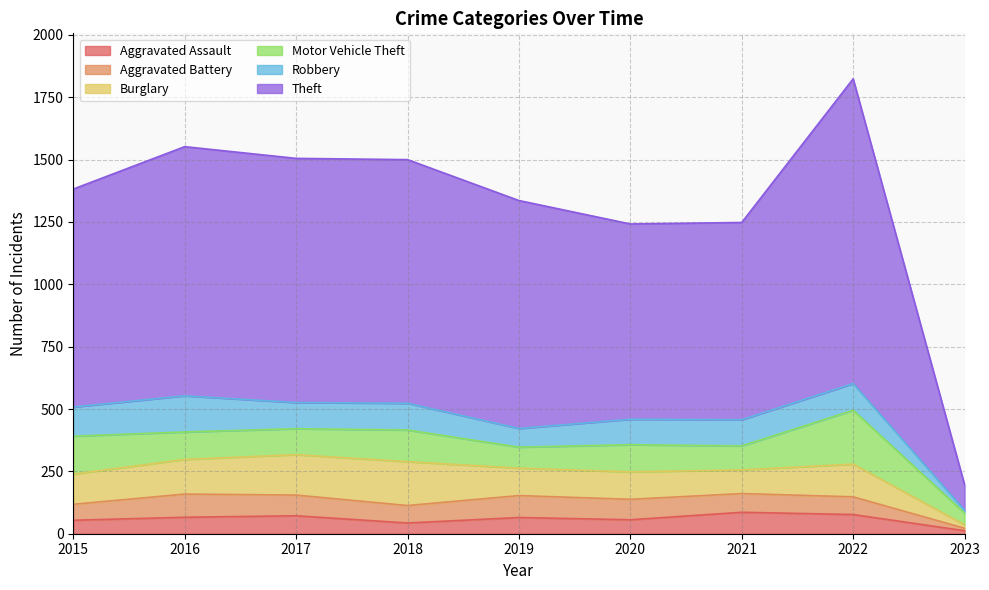

What is the sum of the Robbery values at 2018 and 2022?

214